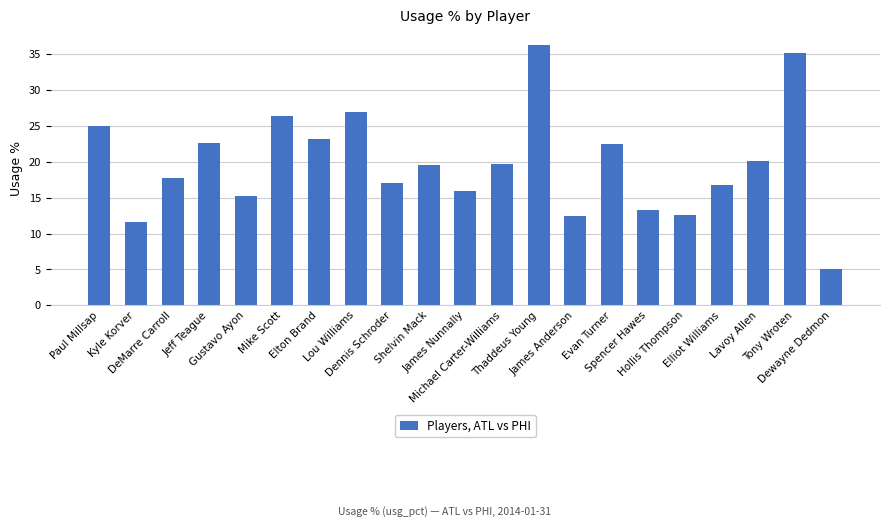

What is the smallest value displayed?

5.0